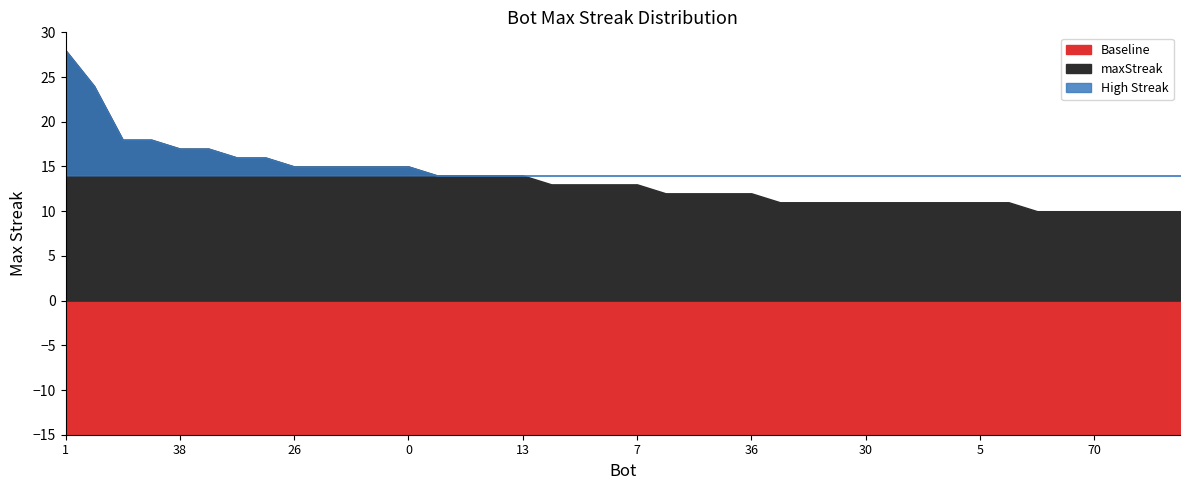

Reading left to right, what are all the values shown in this chart?

1=28	27=24	68=18	53=18	38=17	12=17	46=16	9=16	26=15	14=15	11=15	2=15	0=15	79=14	72=14	49=14	13=14	54=13	48=13	24=13	7=13	66=12	65=12	58=12	36=12	64=11	33=11	32=11	30=11	23=11	21=11	19=11	5=11	4=11	78=10	76=10	70=10	56=10	55=10	37=10